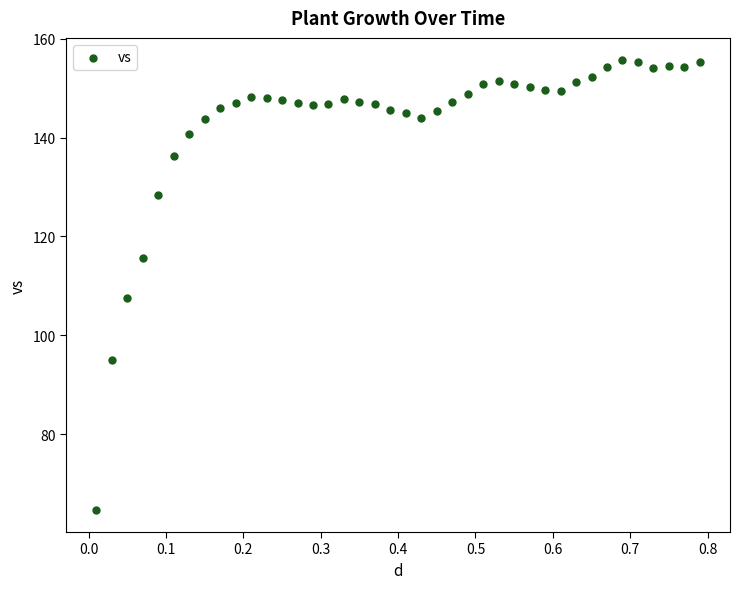

What is the range of X values (max minus min)?

0.8